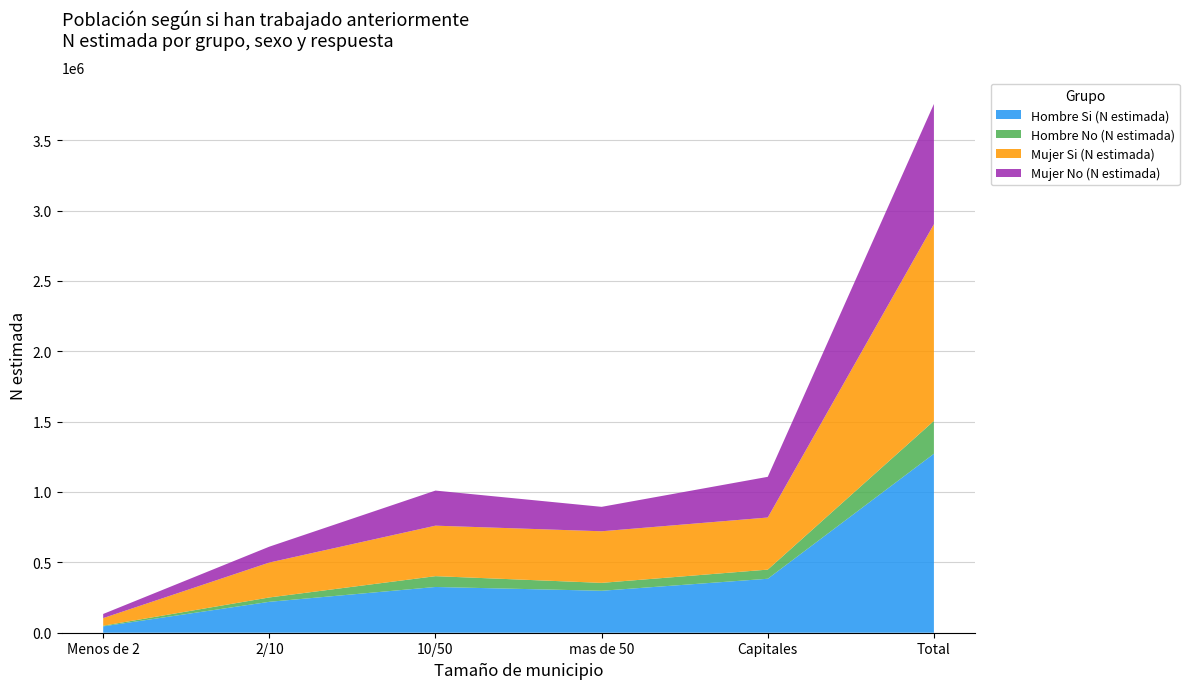

Reading right to left, list all the values displayed in this chart.

Hombre Si (N estimada): 1271807	383529	298205	325125	219696	45253
Hombre No (N estimada): 233394	64966	56009	76800	30928	4690
Mujer Si (N estimada): 1397726	370167	366710	358803	248107	53940
Mujer No (N estimada): 854361	289161	173593	249379	112803	29424